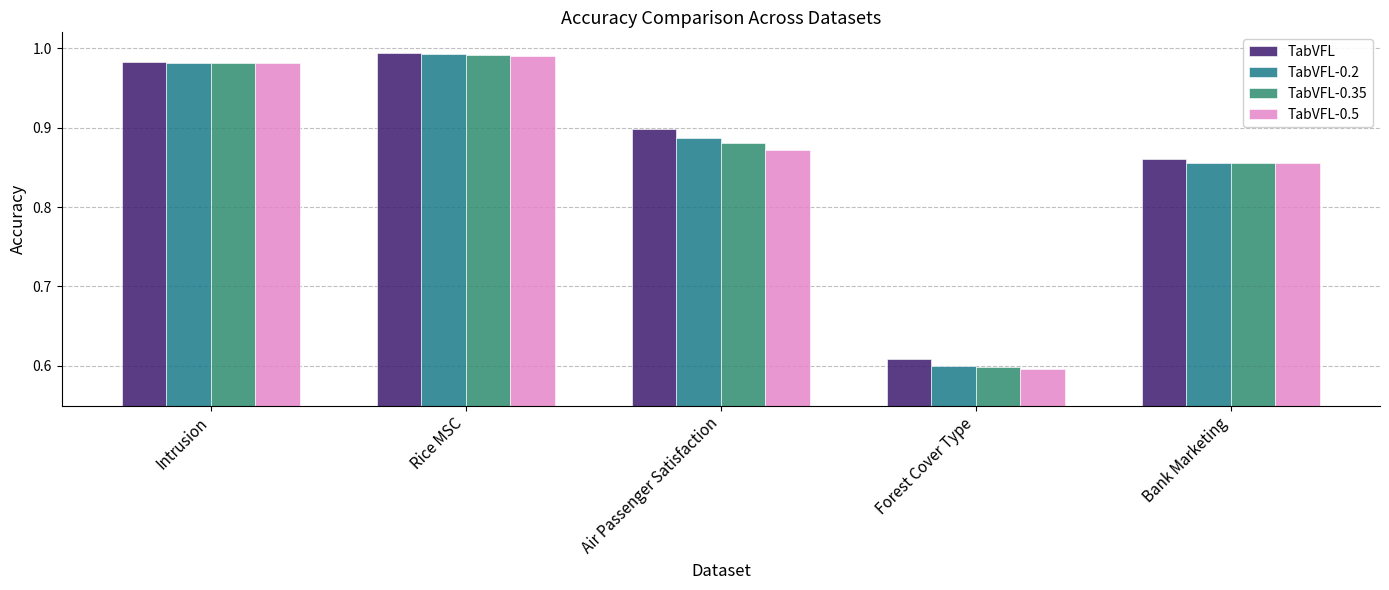

Which series has the widest spread of values?

TabVFL-0.5